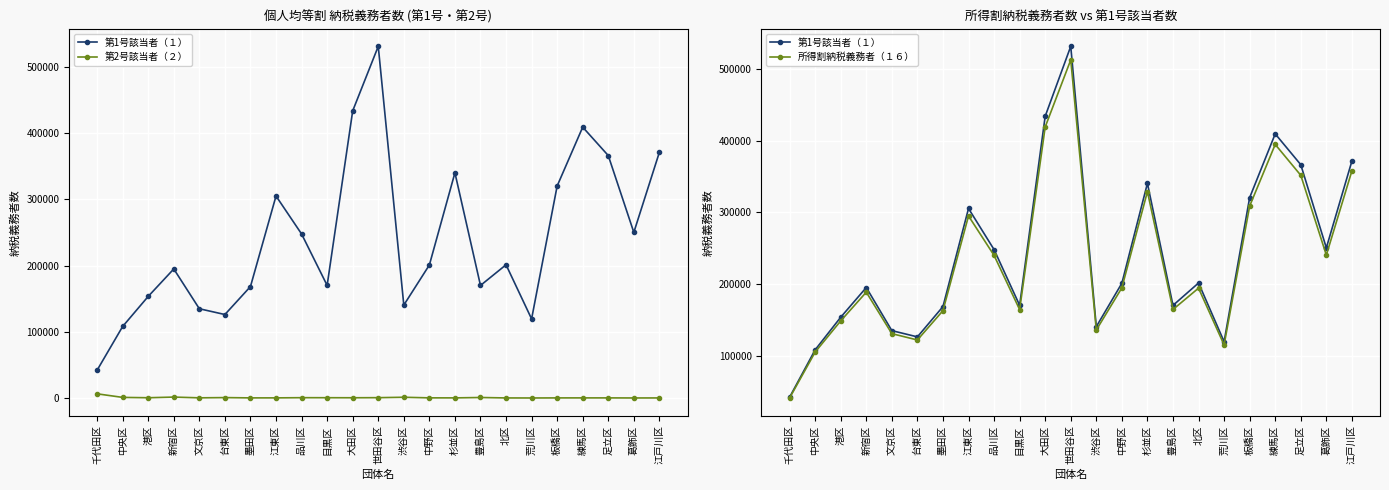

How many lines are shown in the chart?

3